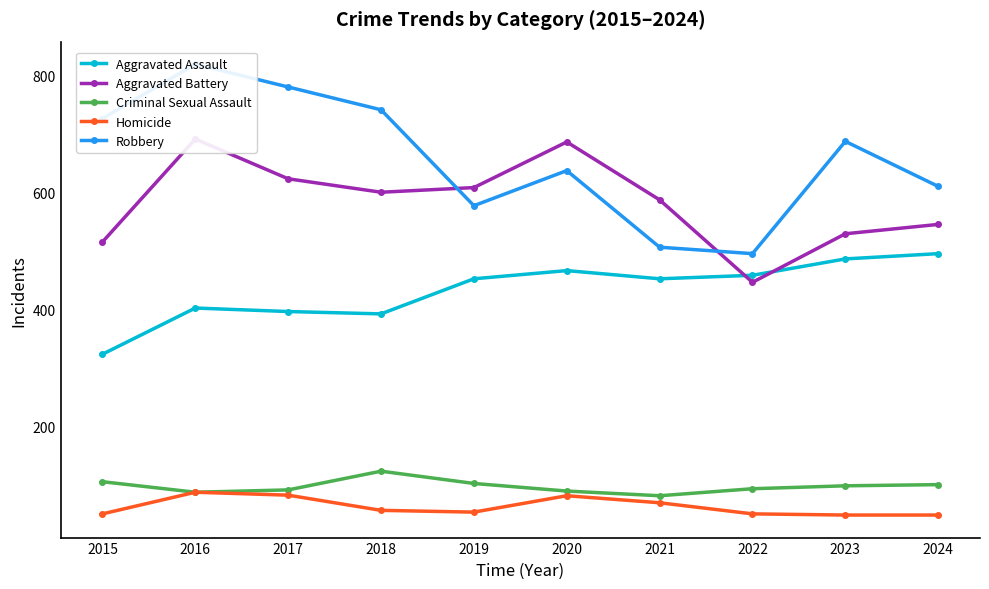

What is the highest value of the Aggravated Assault series?

495